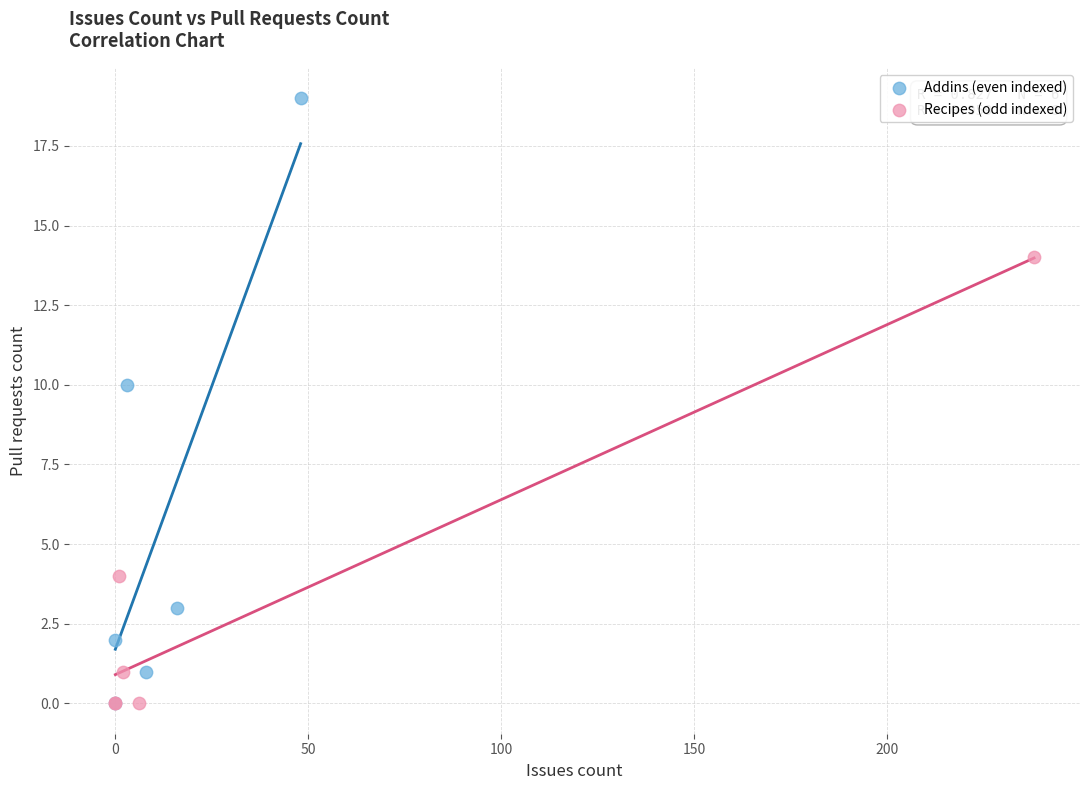

What are all the series names shown in the legend?

Addins (even indexed), Recipes (odd indexed)